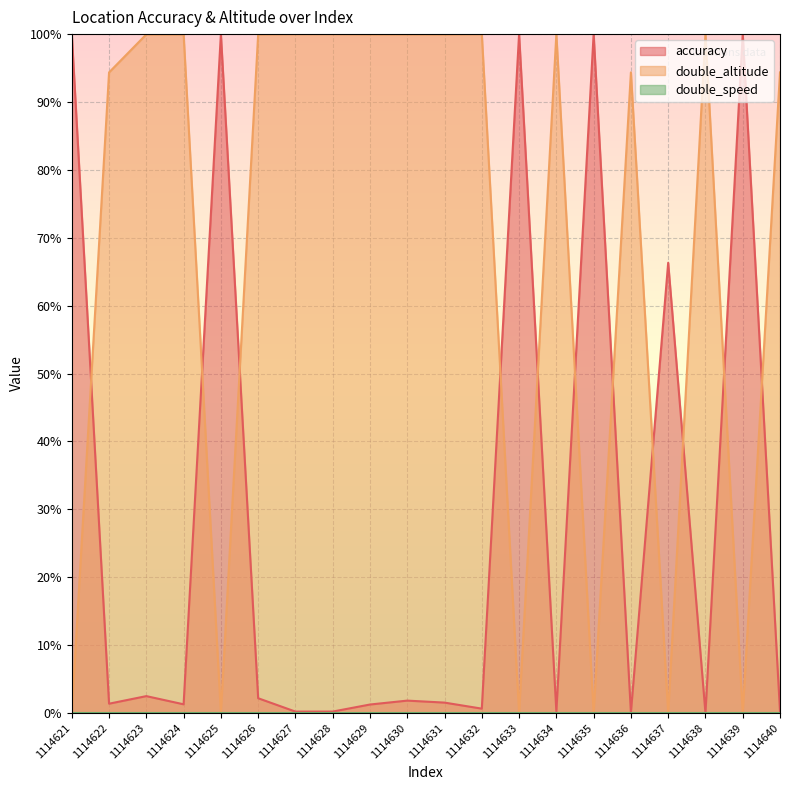

What is the greatest value displayed?

100.0